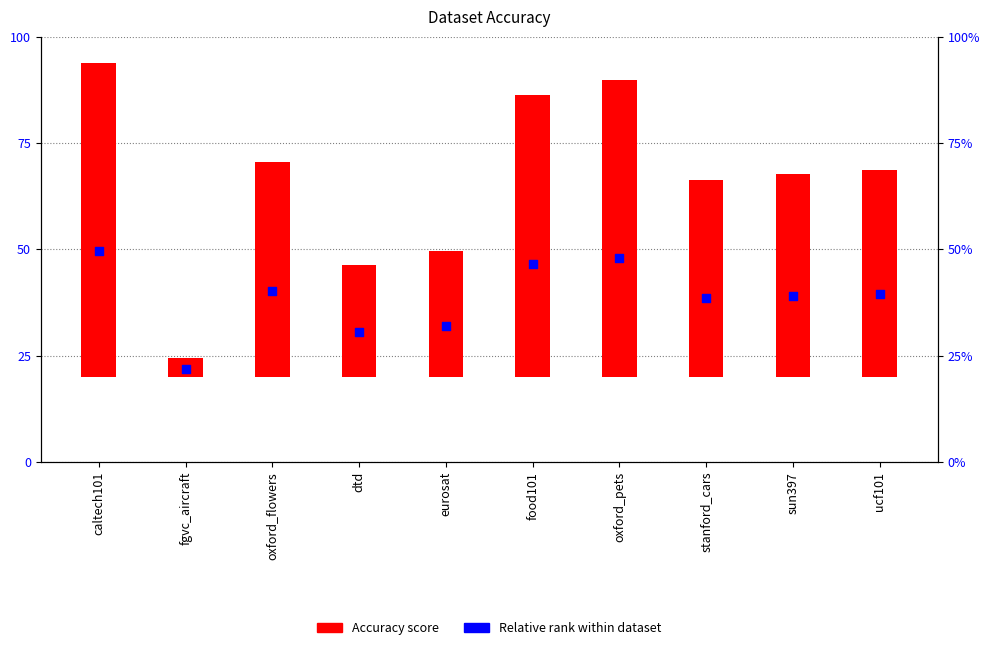

What is the ratio of the value at oxford_pets to the value at oxford_flowers?

1.4